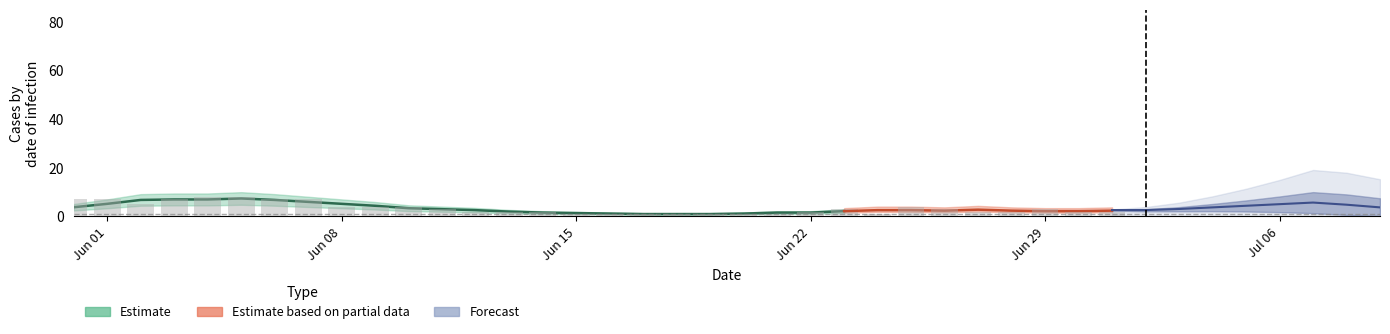

Which category has the highest value across all series?

2020-06-04